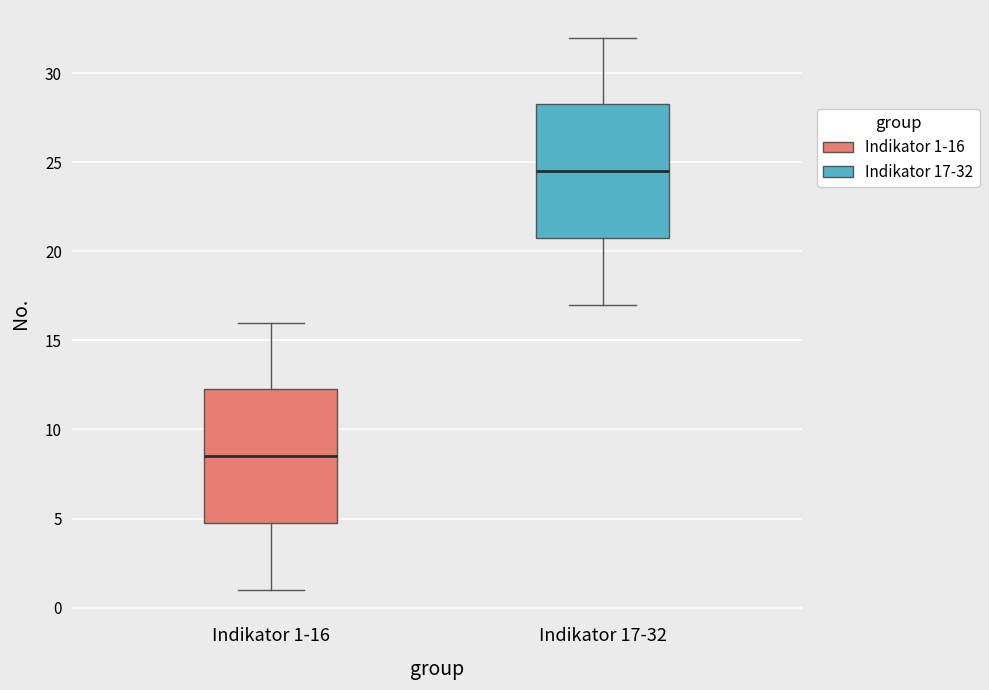

Which box's median line is the highest?

Indikator 17-32